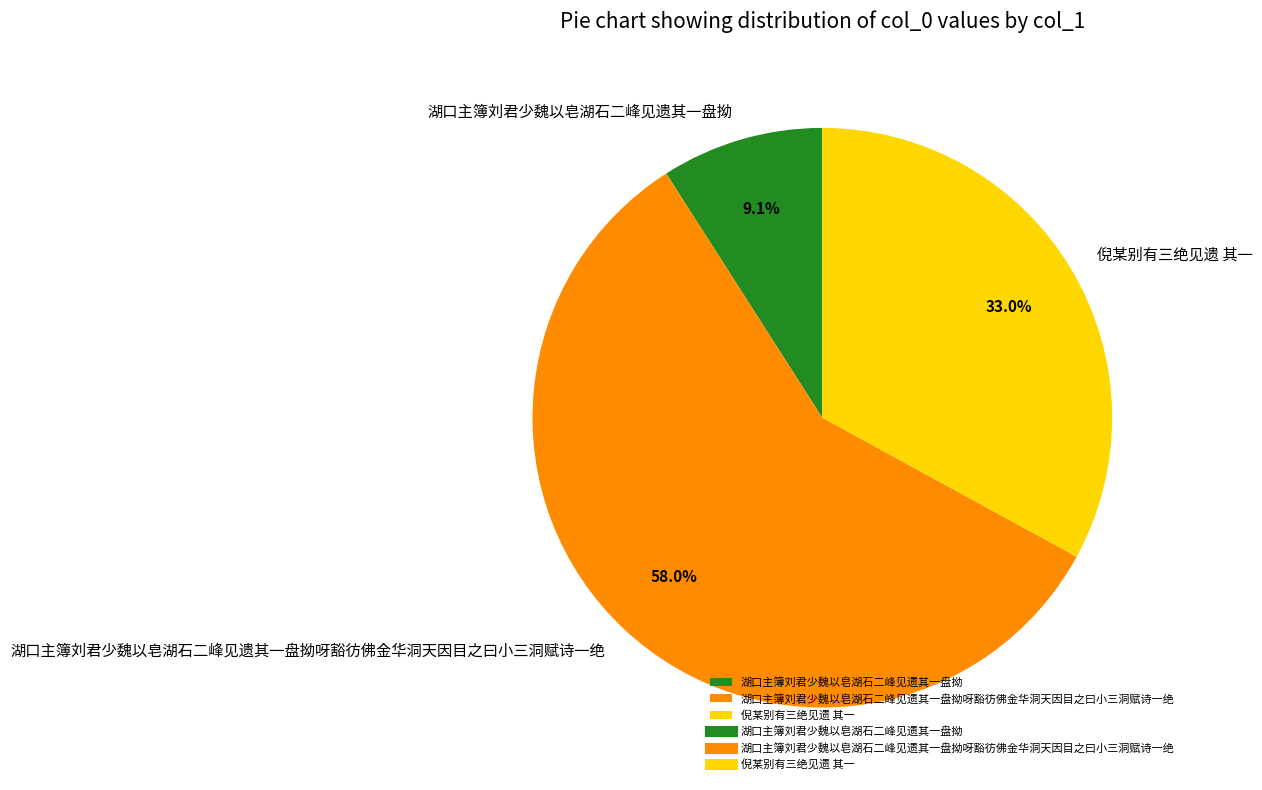

Between 湖口主簿刘君少魏以皂湖石二峰见遗其一盘拗 and 湖口主簿刘君少魏以皂湖石二峰见遗其一盘拗呀豁彷佛金华洞天因目之曰小三洞赋诗一绝, which is larger?

湖口主簿刘君少魏以皂湖石二峰见遗其一盘拗呀豁彷佛金华洞天因目之曰小三洞赋诗一绝